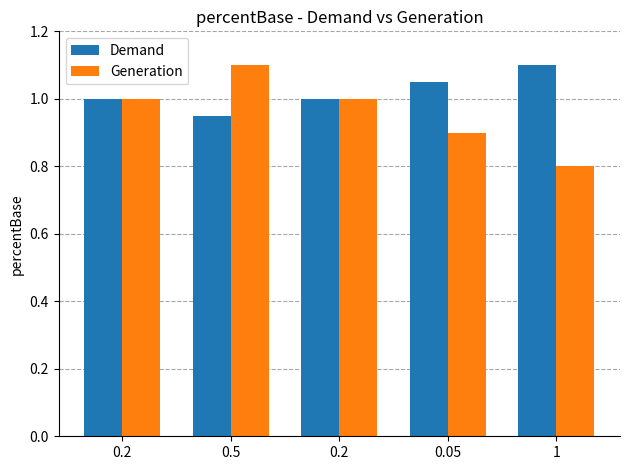

What is the total value across all series at 0.05?

2.0